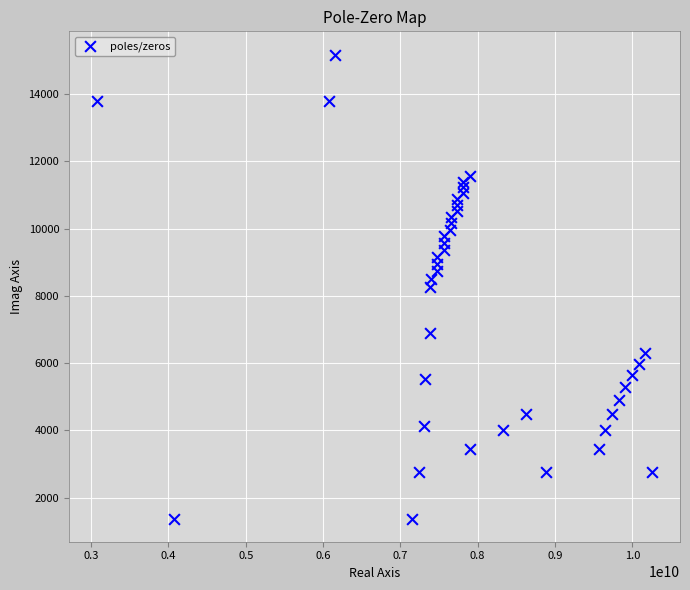

What is the range of Y values (max minus min)?

13800